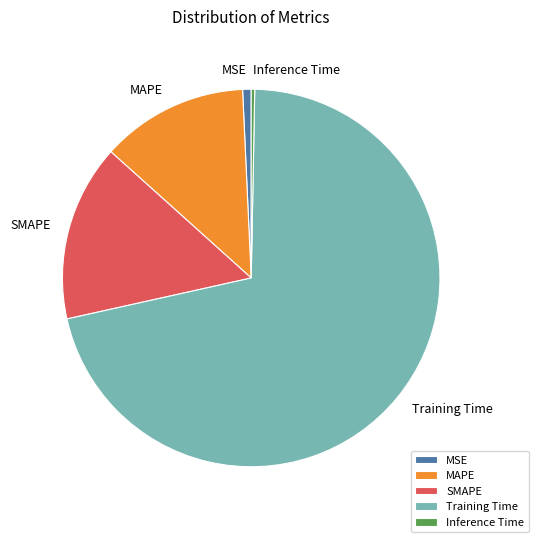

Does any single category account for the majority?

Yes